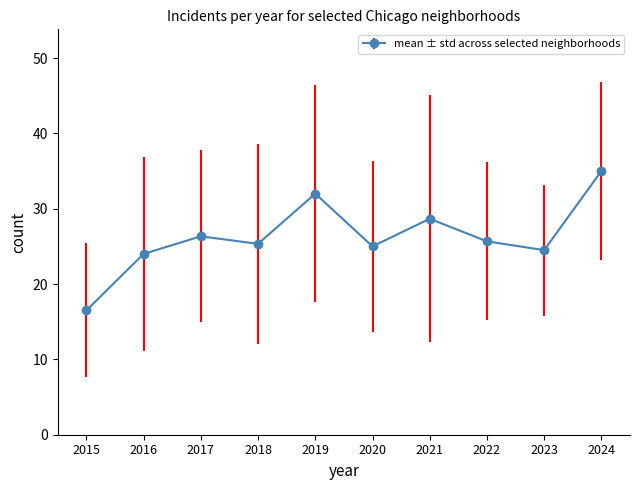

True or false: there are more than 0 points higher than both neighbors.

True